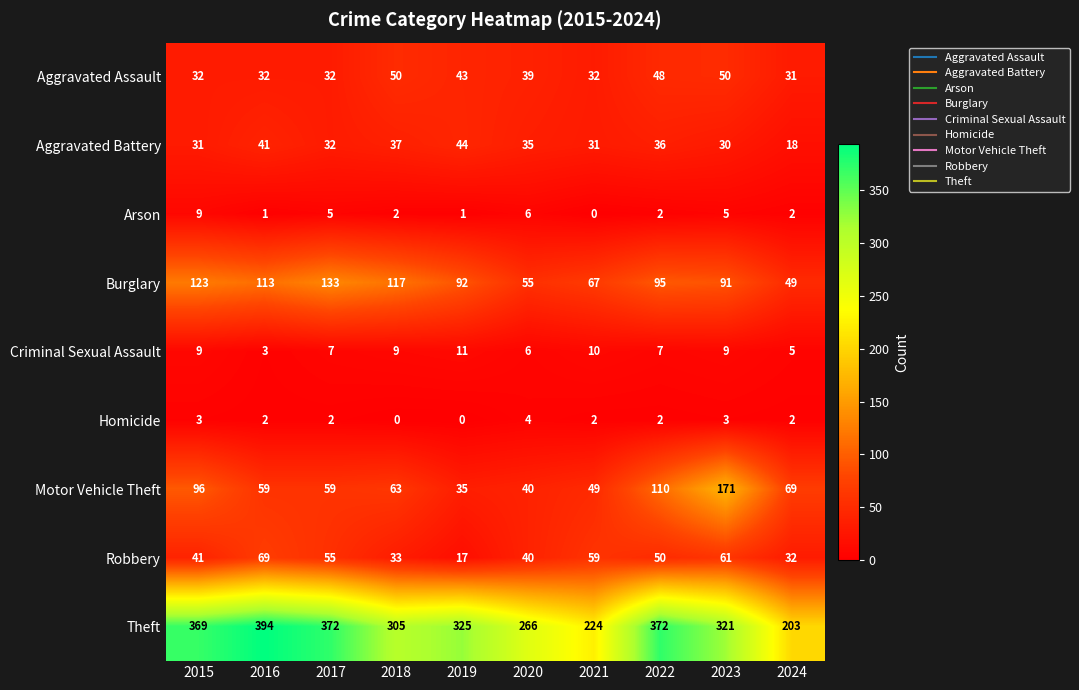

The Aggravated Battery series shows 41 at 2016. True or false?

True